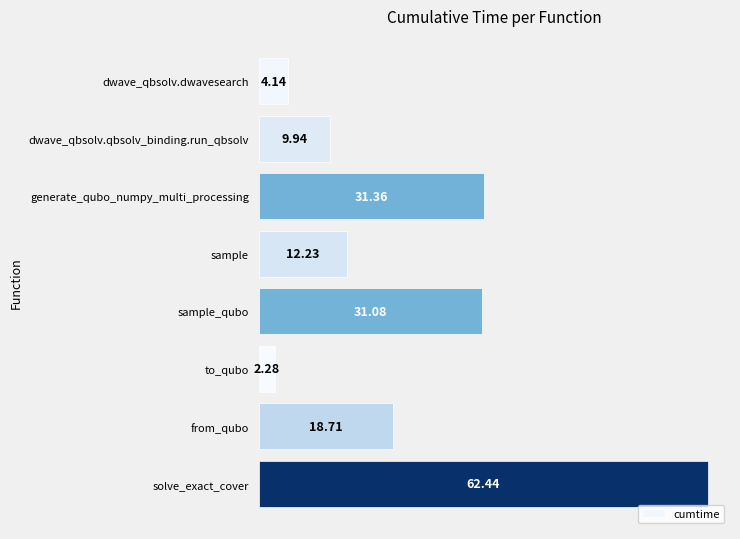

What is the label of the 1st bar from the top?

dwave_qbsolv.dwavesearch